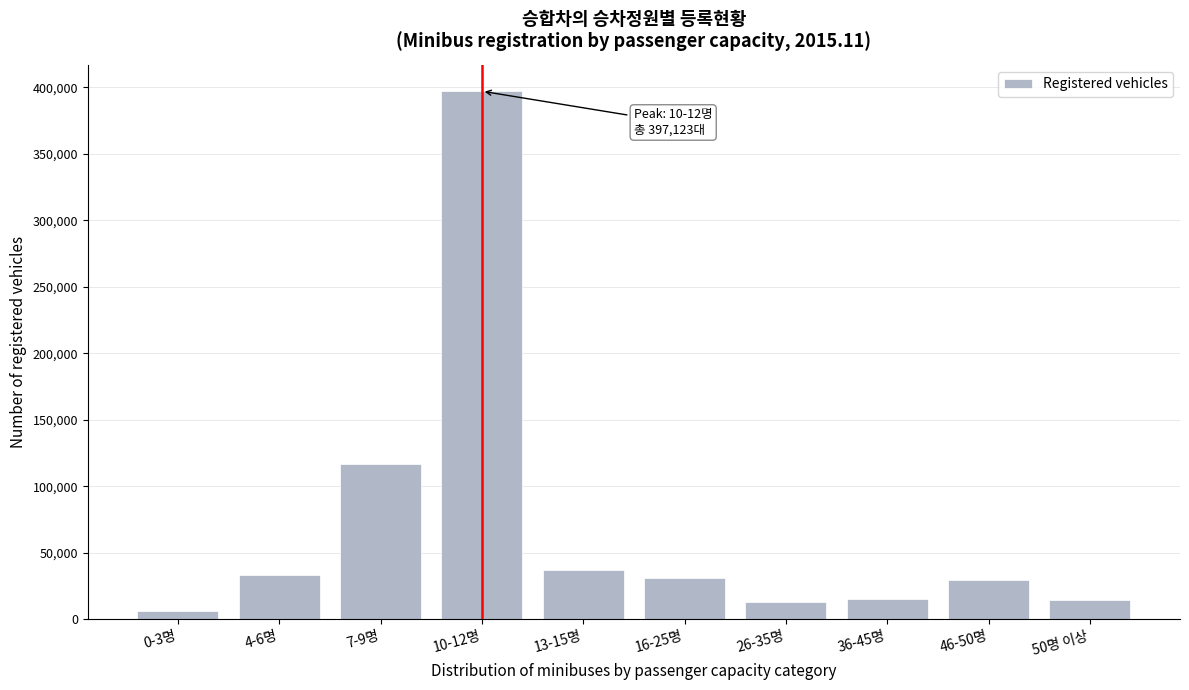

The value at 16-25명 is 31074. True or false?

True